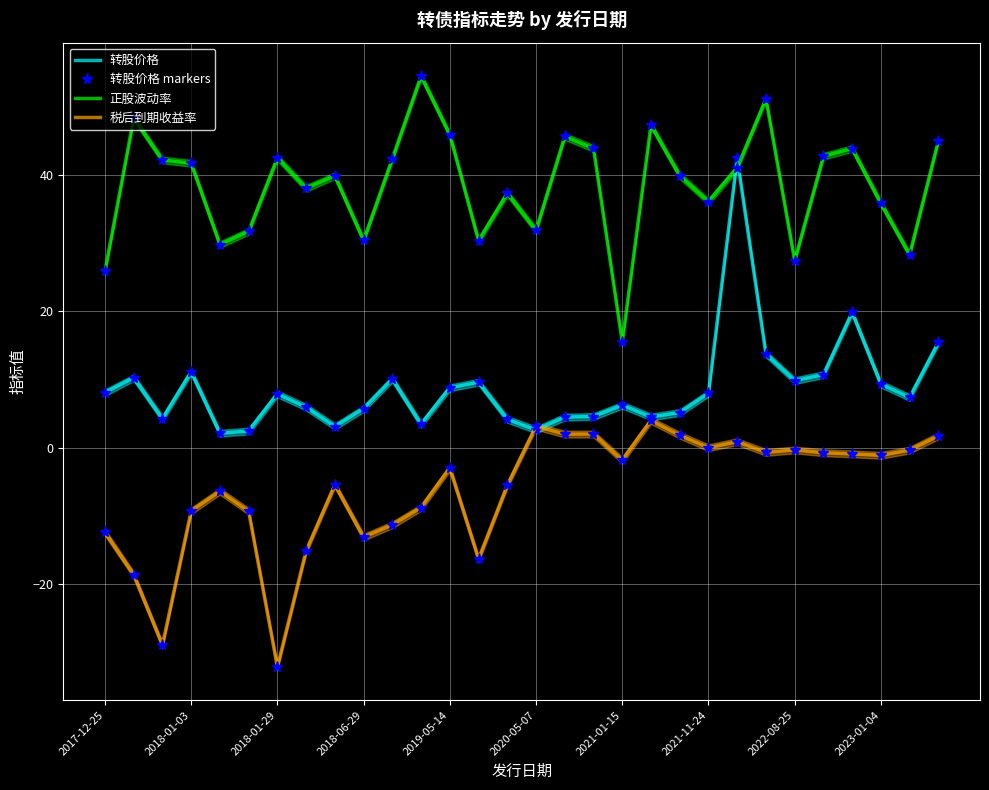

Which label corresponds to the smallest value in the chart?

2018-01-29